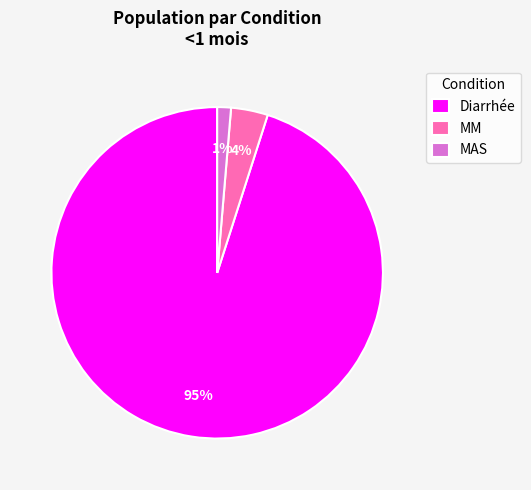

Which has a higher value, MM or Diarrhée?

Diarrhée